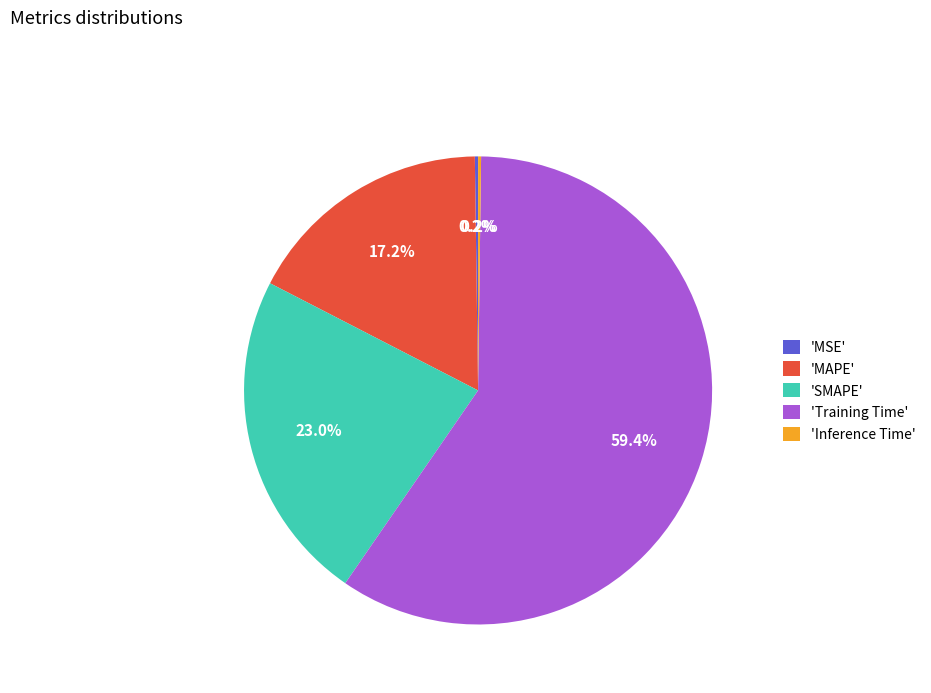

What portion of the pie excludes 'MAPE'?

82.8%